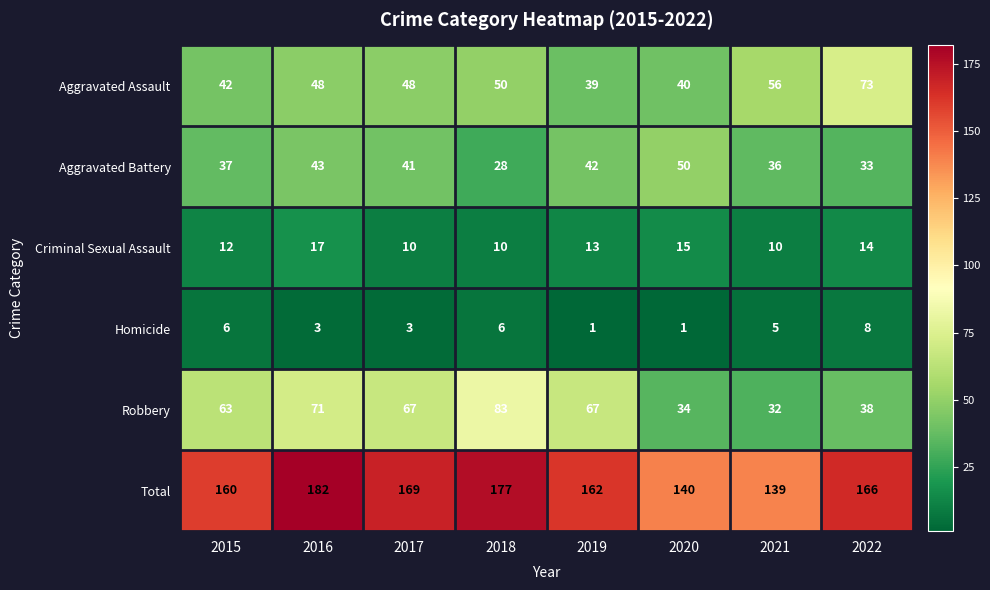

How many values in the Total series are below 166?

4